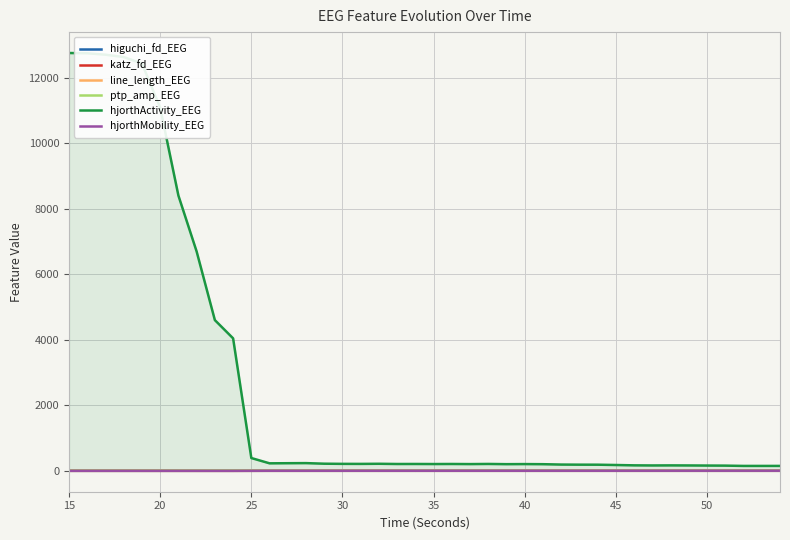

Which series has the largest range (max minus min)?

hjorthActivity_EEG